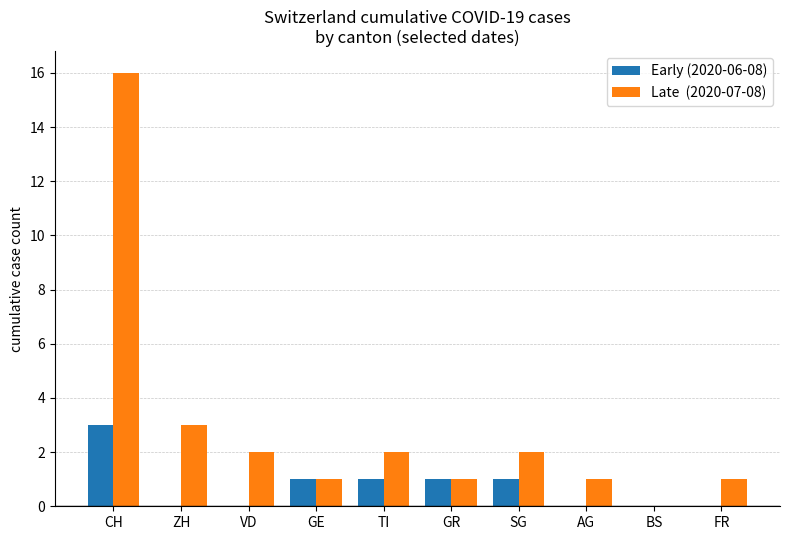

Which category has the highest value across all series?

CH